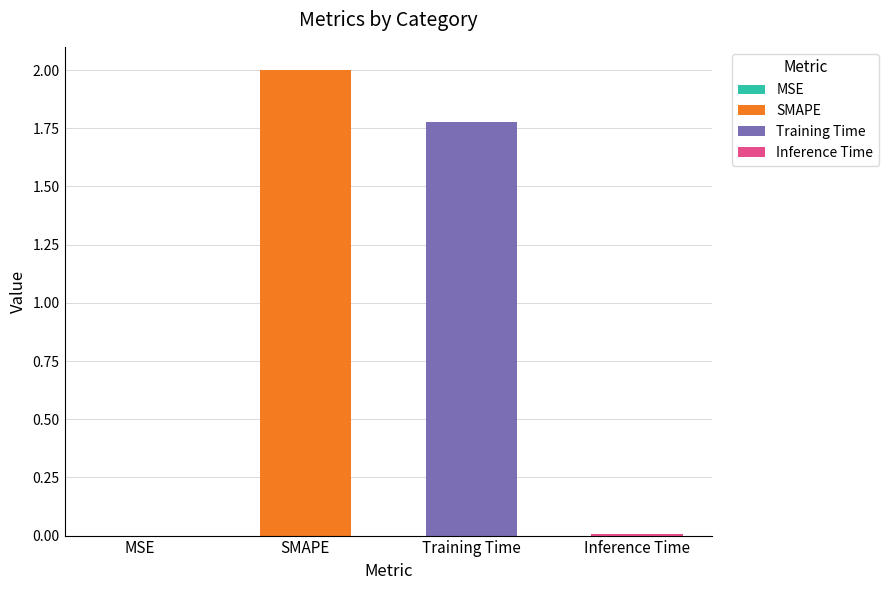

The value at SMAPE is 2.0. True or false?

True